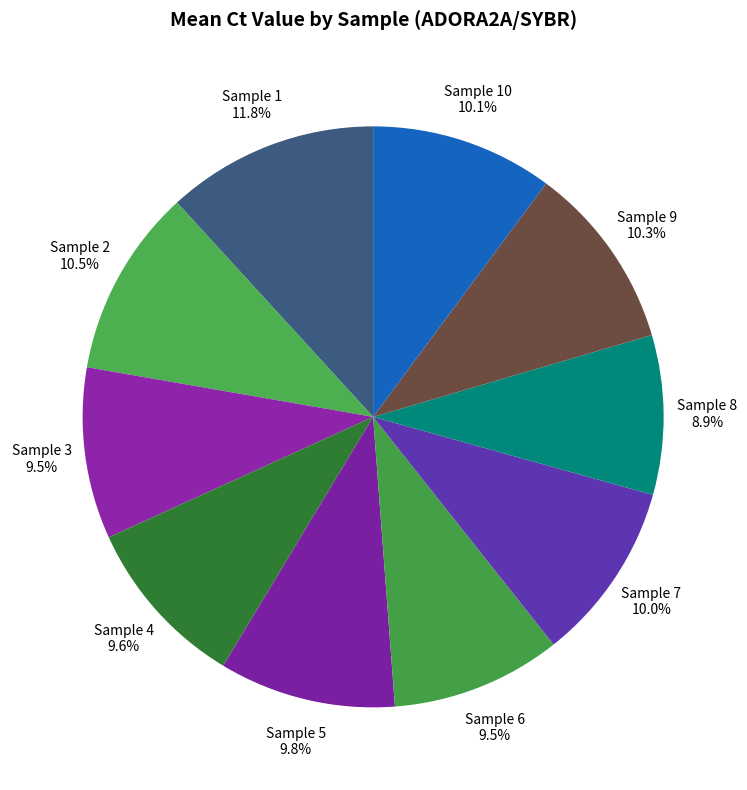

What is the ratio of the value at Sample 2 to the value at Sample 10?

1.0